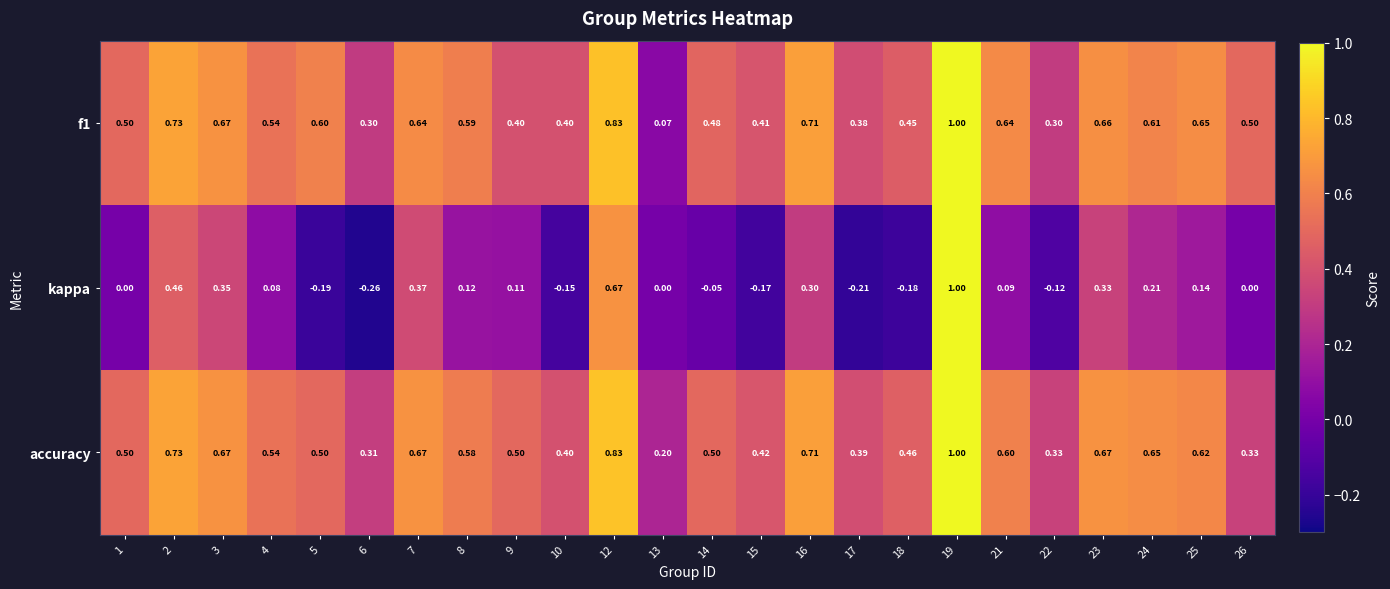

Between 4 and 7, which series saw the biggest shift?

kappa